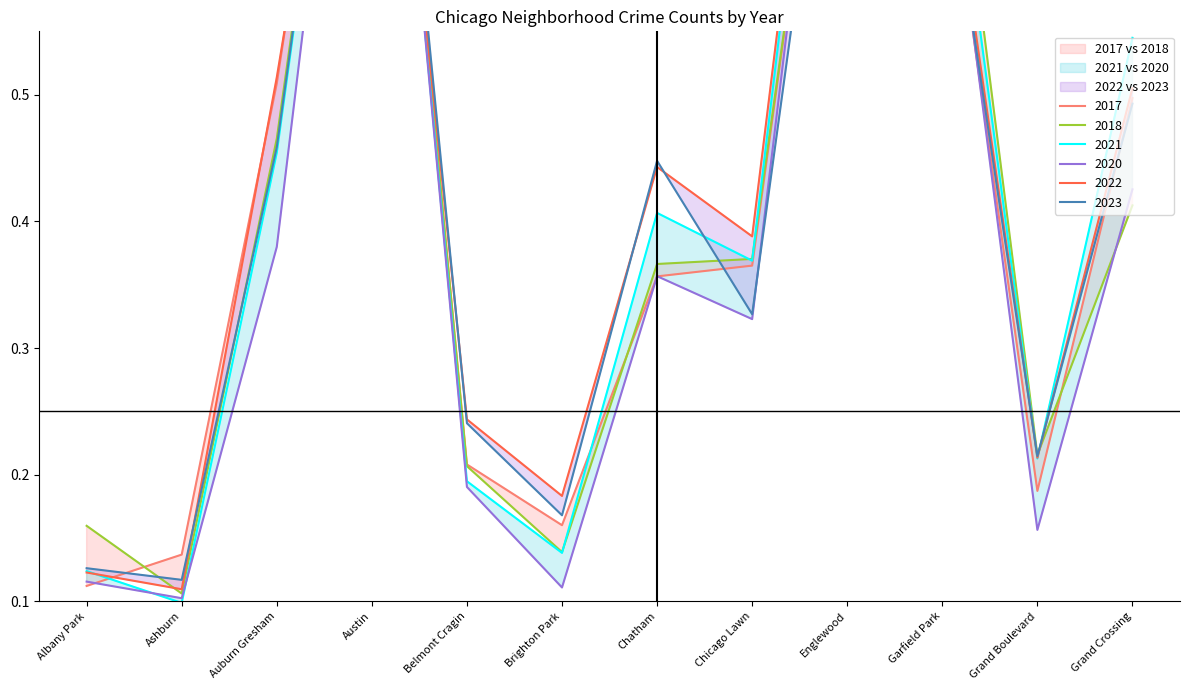

True or false: 2023 has more than 1 points higher than both neighbors.

True